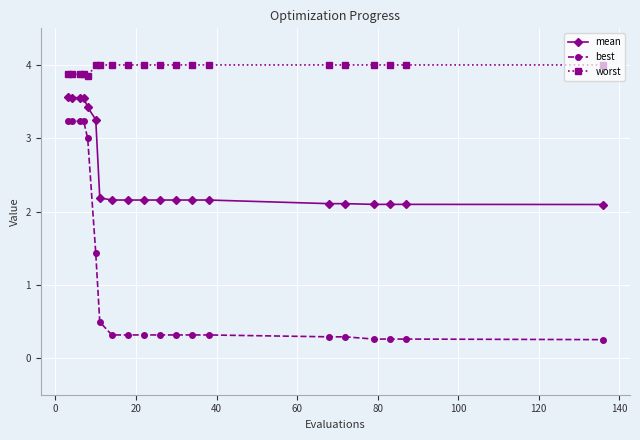

Which series has the largest range (max minus min)?

best